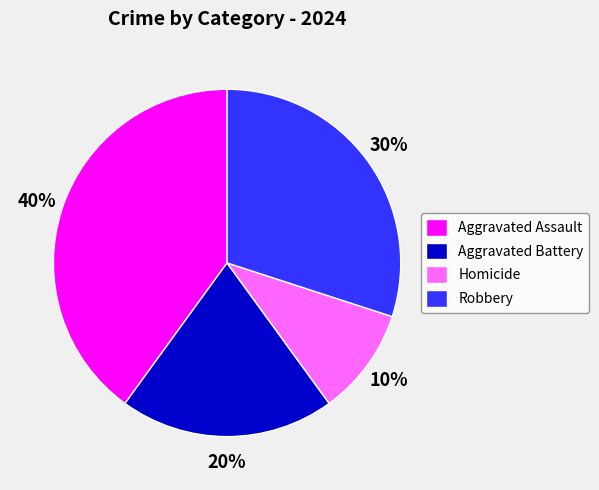

How many segments does this pie chart have?

4